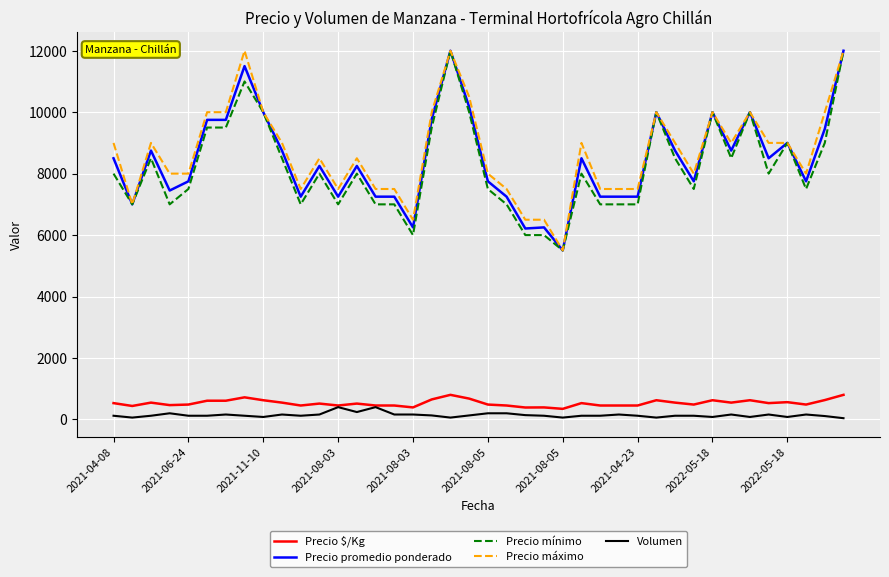

What is the minimum value for Precio $/Kg?

344